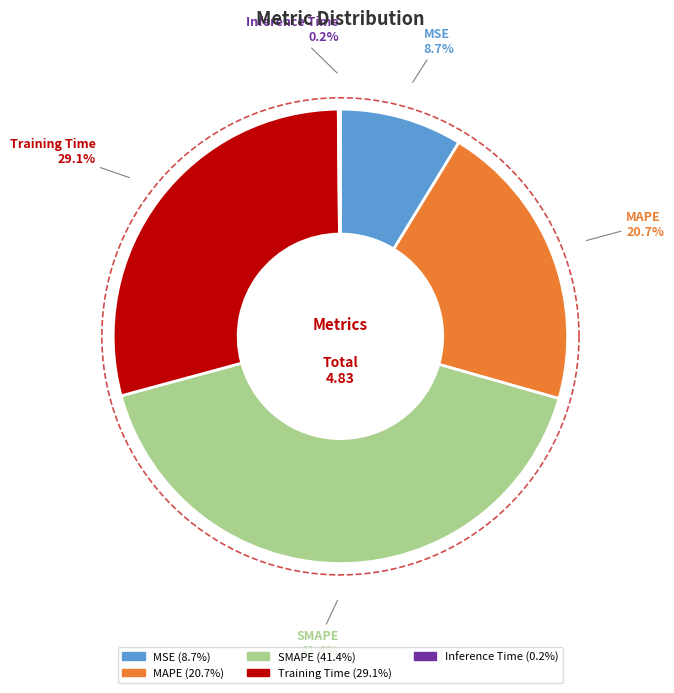

Is it true that SMAPE is 41% of the pie?

True